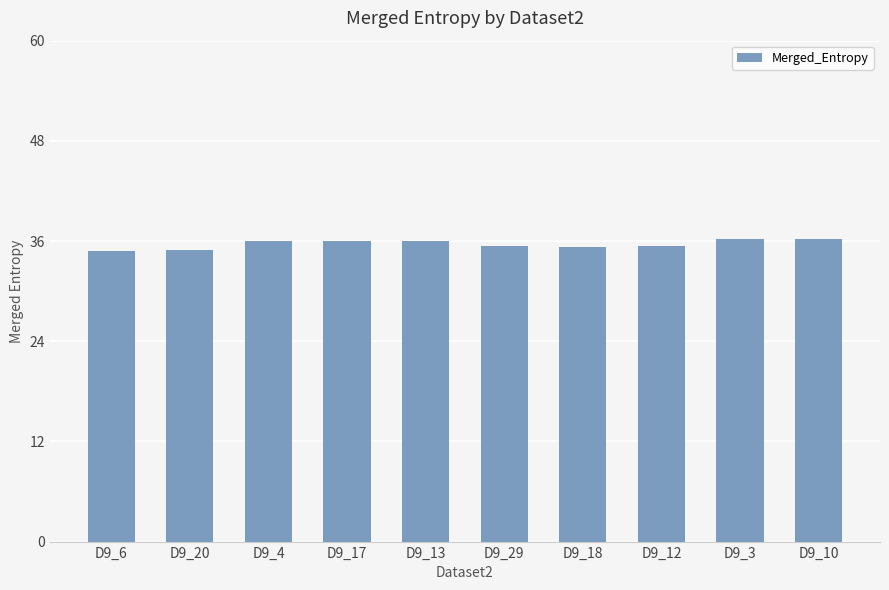

How many bars are there in total?

10